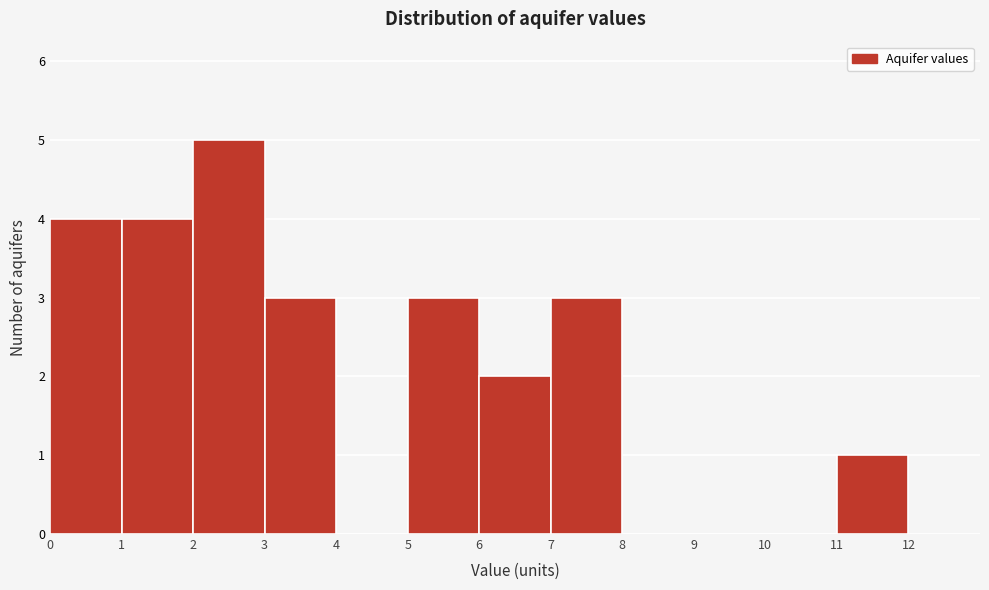

What is the height of the bar covering 2 to 3 on the x-axis? The values are not printed on the chart, so give them approximately, as read against the axis.

5